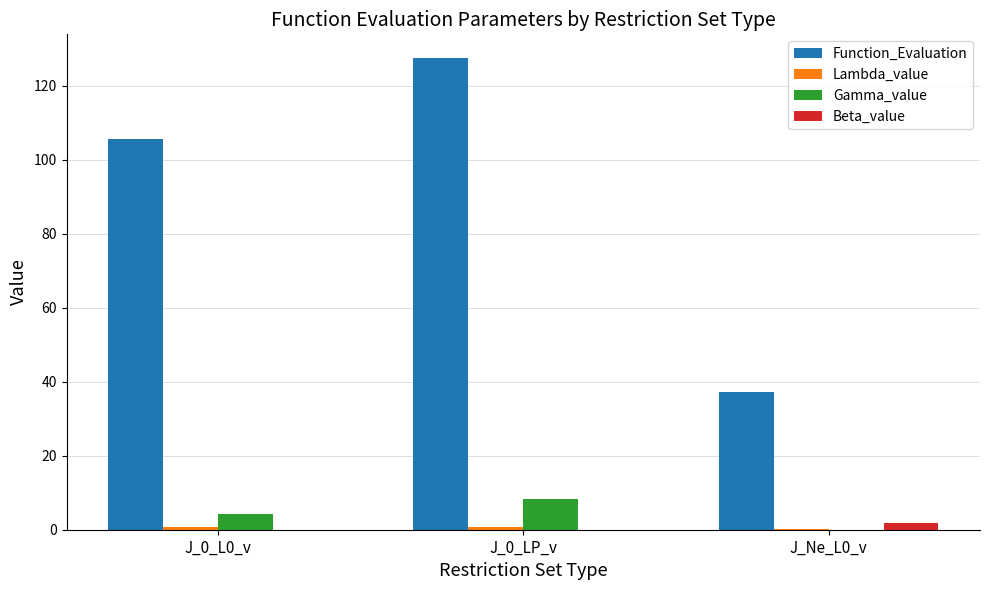

Where does the Function_Evaluation series first go above 105?

J_0_L0_v